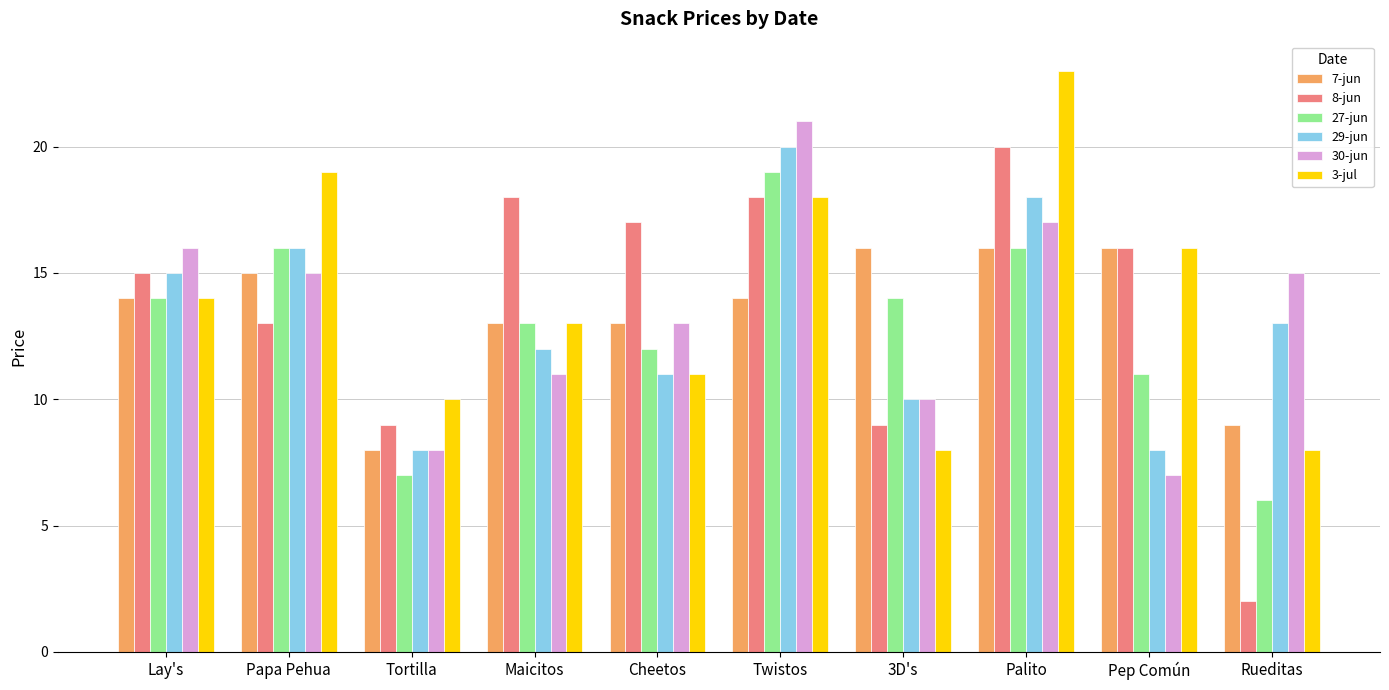

Reading left to right, list all the values displayed in this chart.

7-jun: 14	15	8	13	13	14	16	16	16	9
8-jun: 15	13	9	18	17	18	9	20	16	2
27-jun: 14	16	7	13	12	19	14	16	11	6
29-jun: 15	16	8	12	11	20	10	18	8	13
30-jun: 16	15	8	11	13	21	10	17	7	15
3-jul: 14	19	10	13	11	18	8	23	16	8